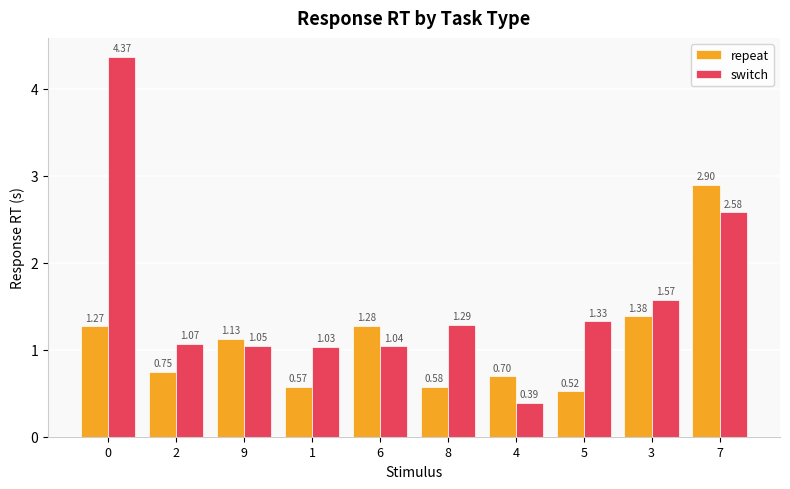

Which series has the largest total across all categories?

switch